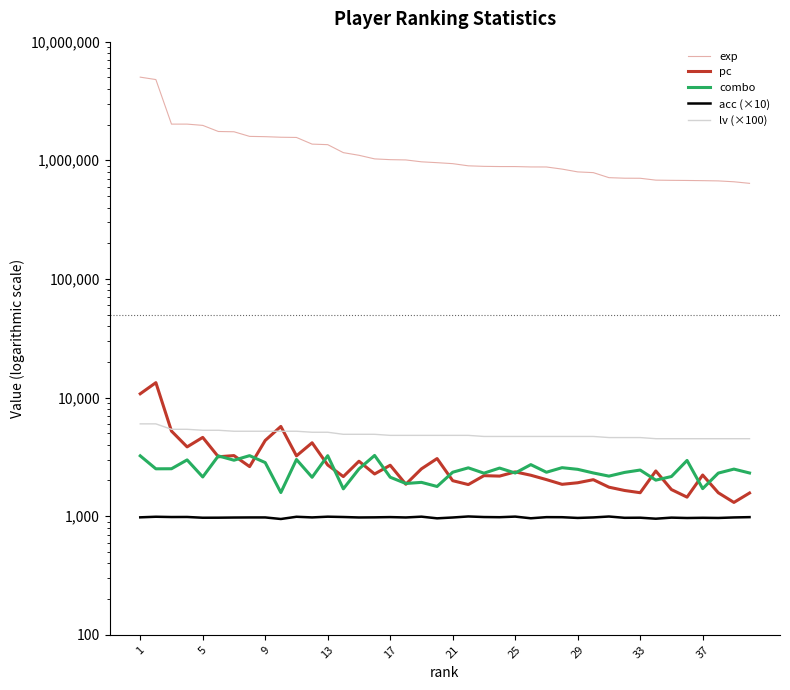

The value of lv (×100) at 21 is 4800.0. True or false?

True